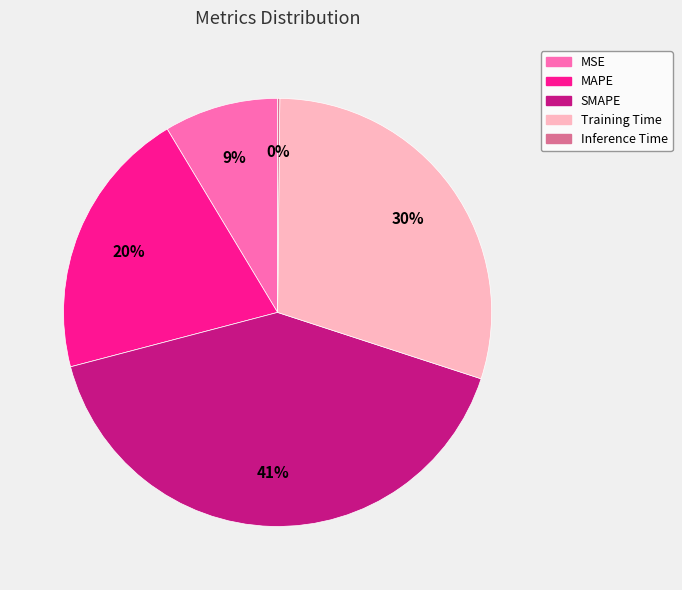

Combined, do MSE and MAPE account for over 50%?

No